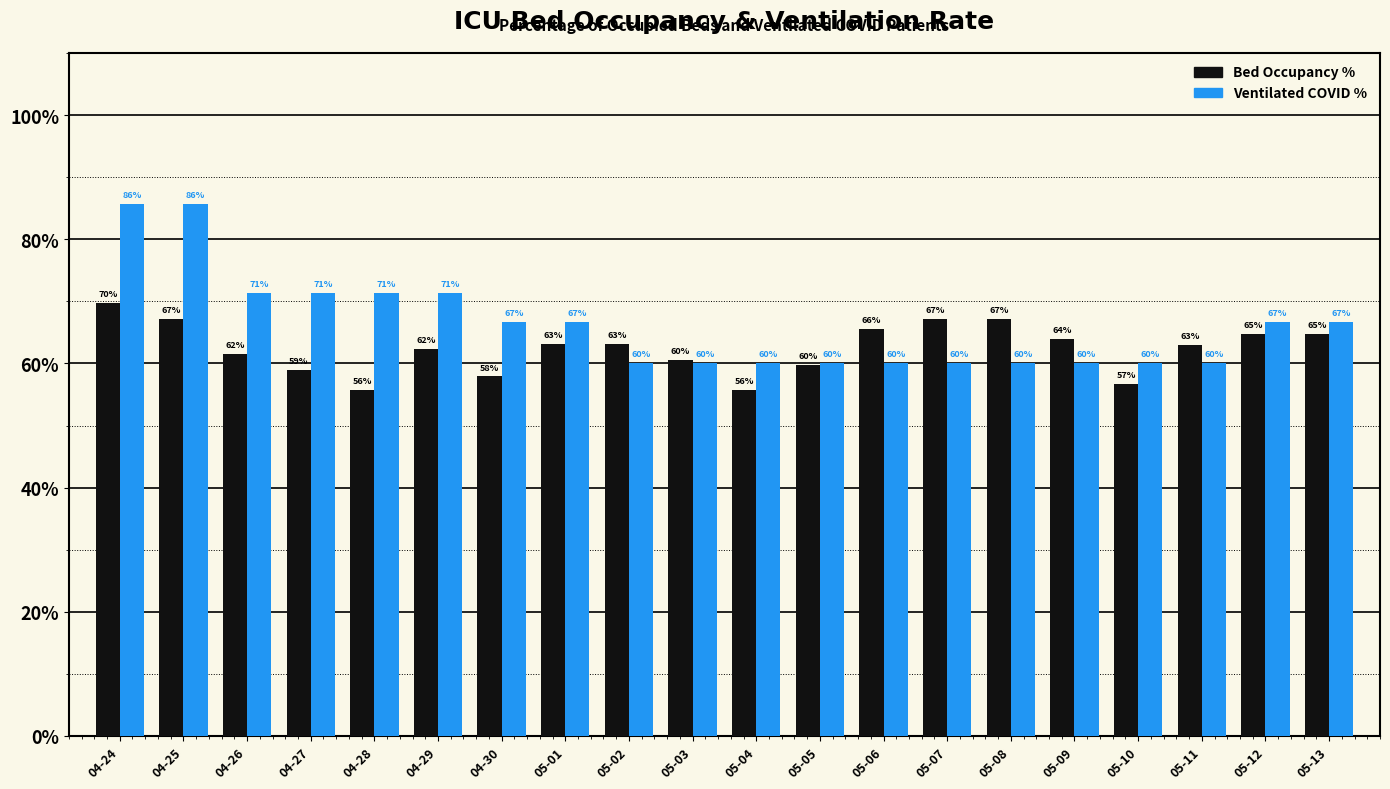

What is the minimum value shown in the chart?

55.7